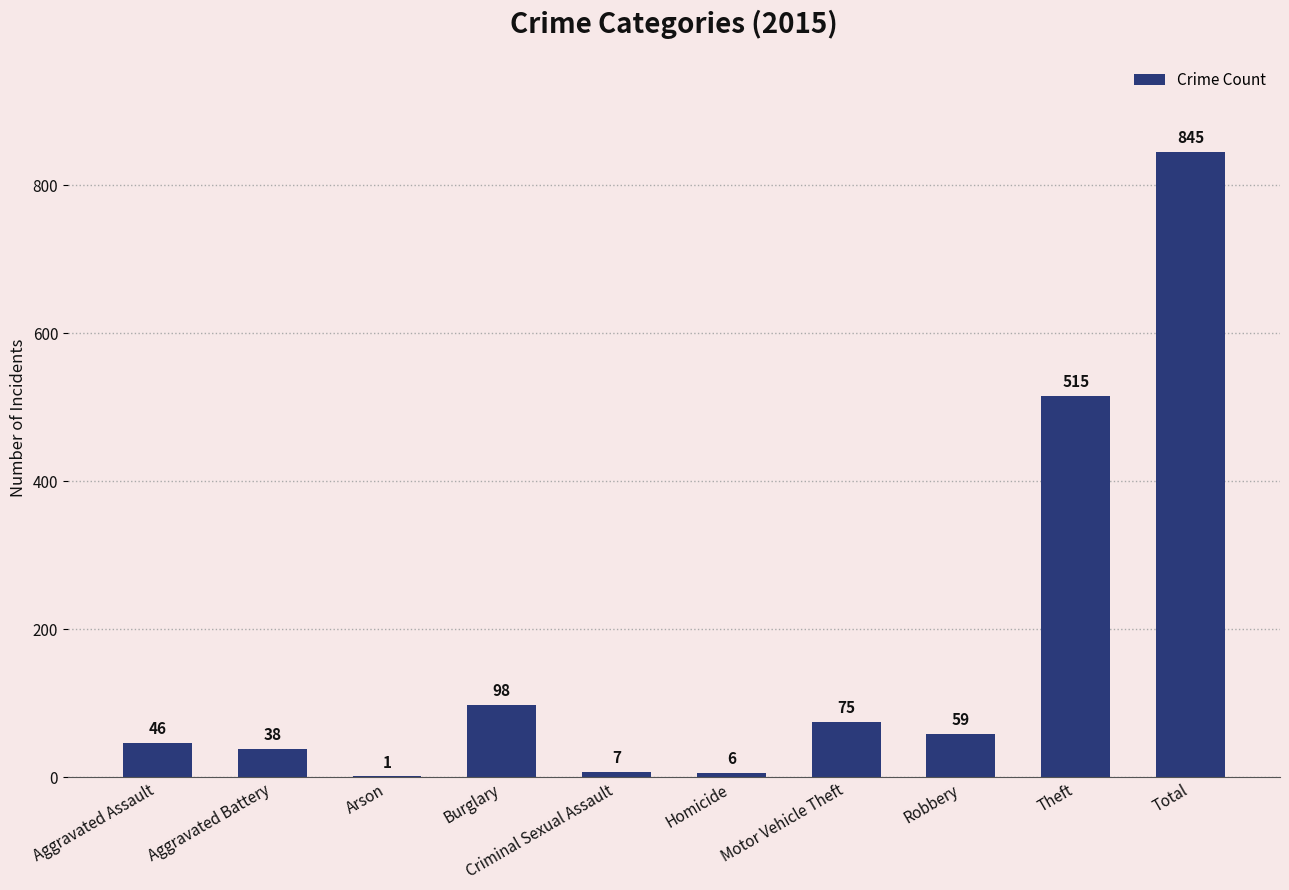

What value does the data have at Robbery?

59